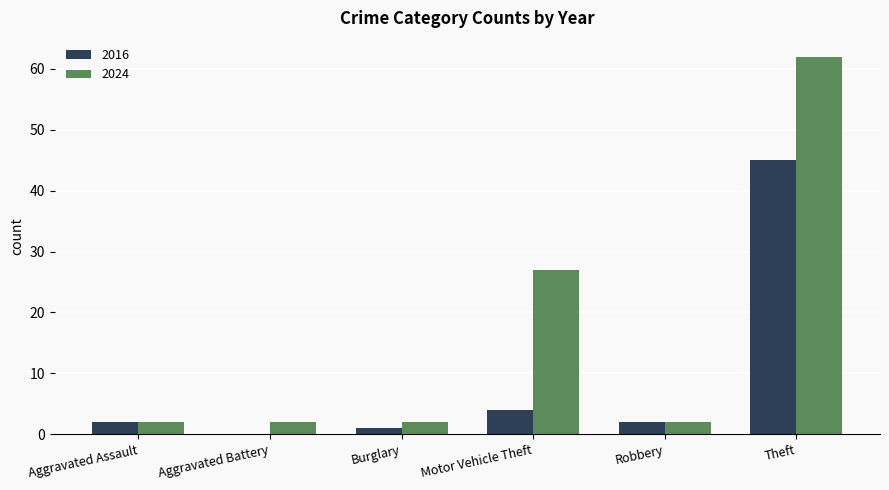

What is the spread (max minus min) of values at Theft?

17